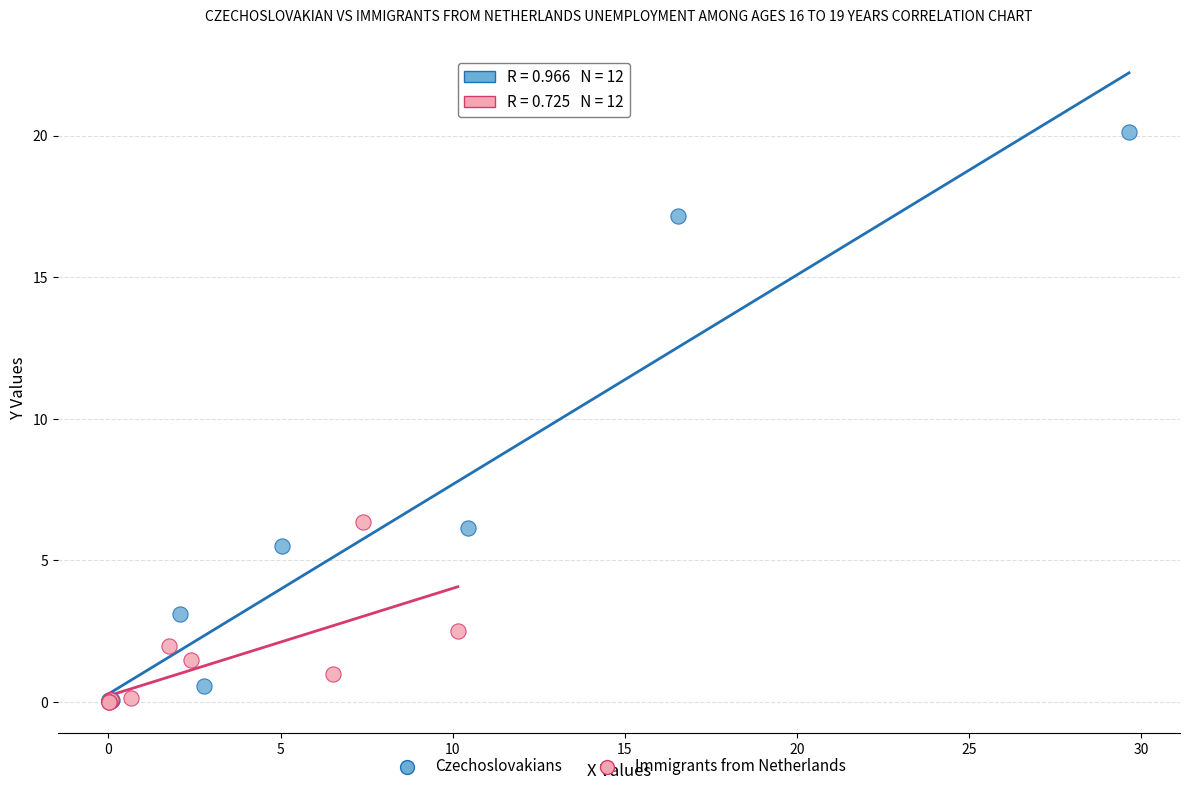

Which series reaches the maximum Y coordinate?

Czechoslovakians